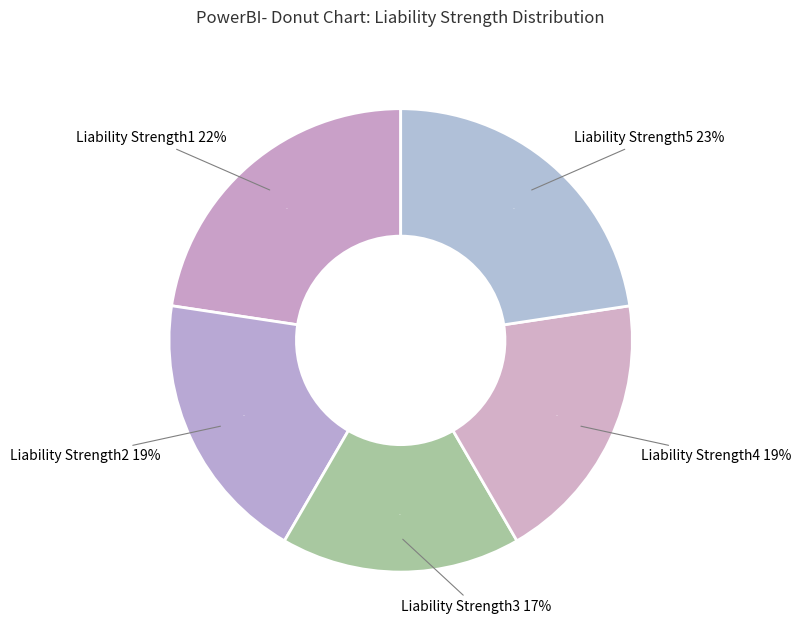

Does DAnswers represent more than half of the total?

No